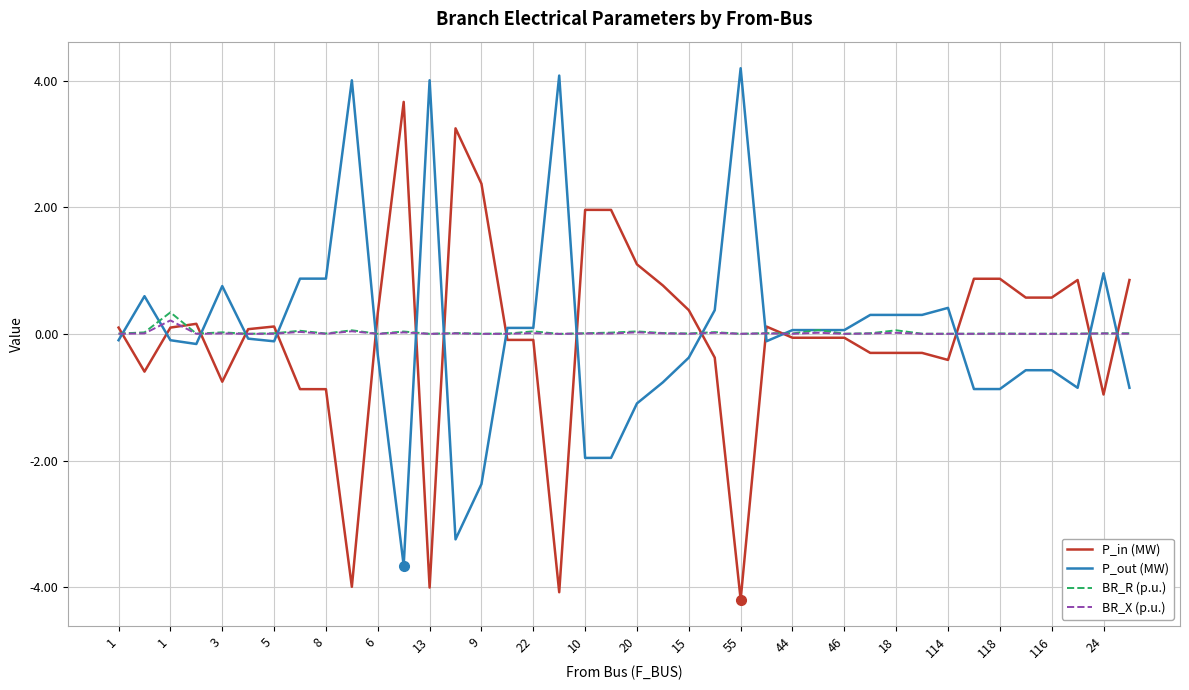

Which series ends up on top after the final intersection of P_in (MW) and P_out (MW)?

P_in (MW)